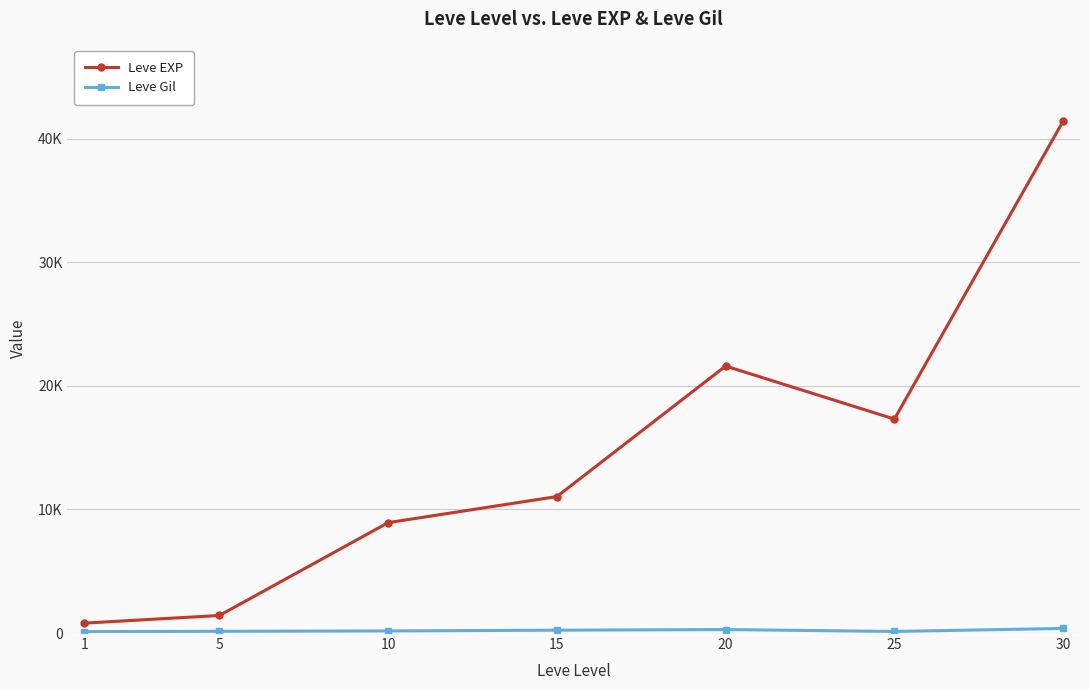

What is the minimum value for Leve Gil?

113